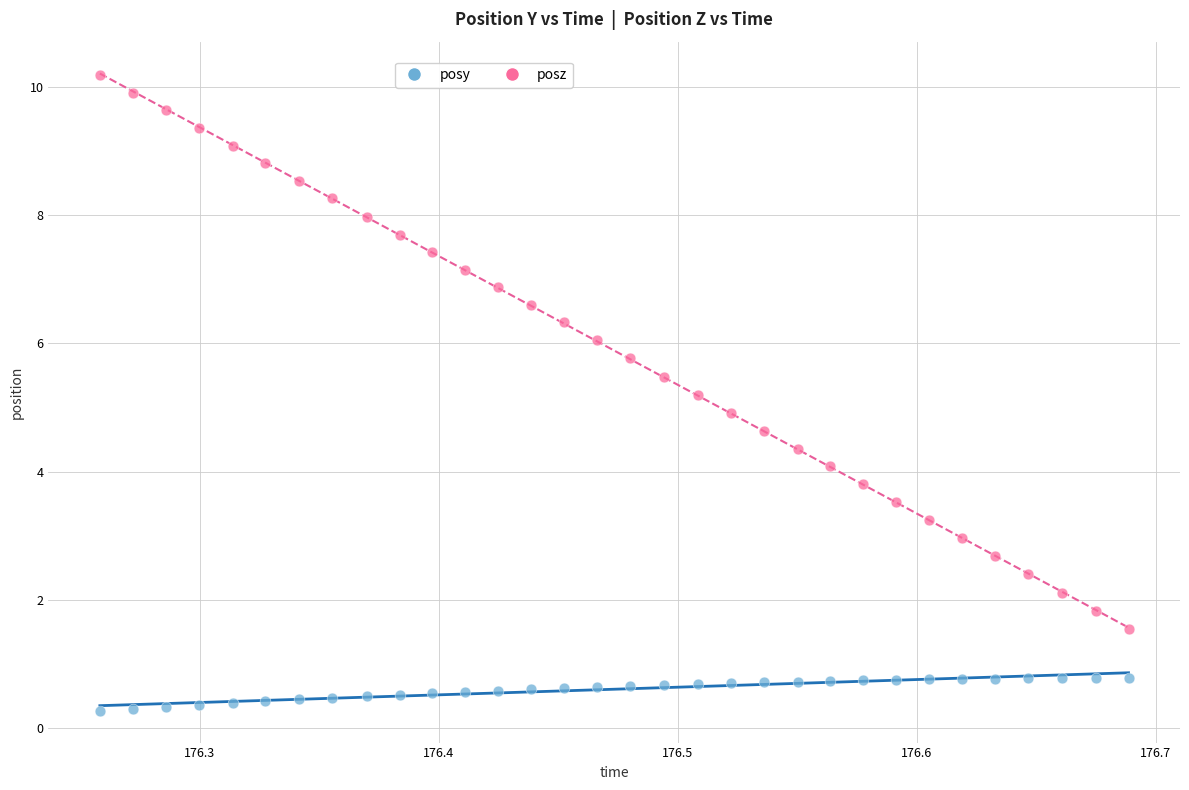

What is the X range (max minus min) for the scatter plot?

0.4